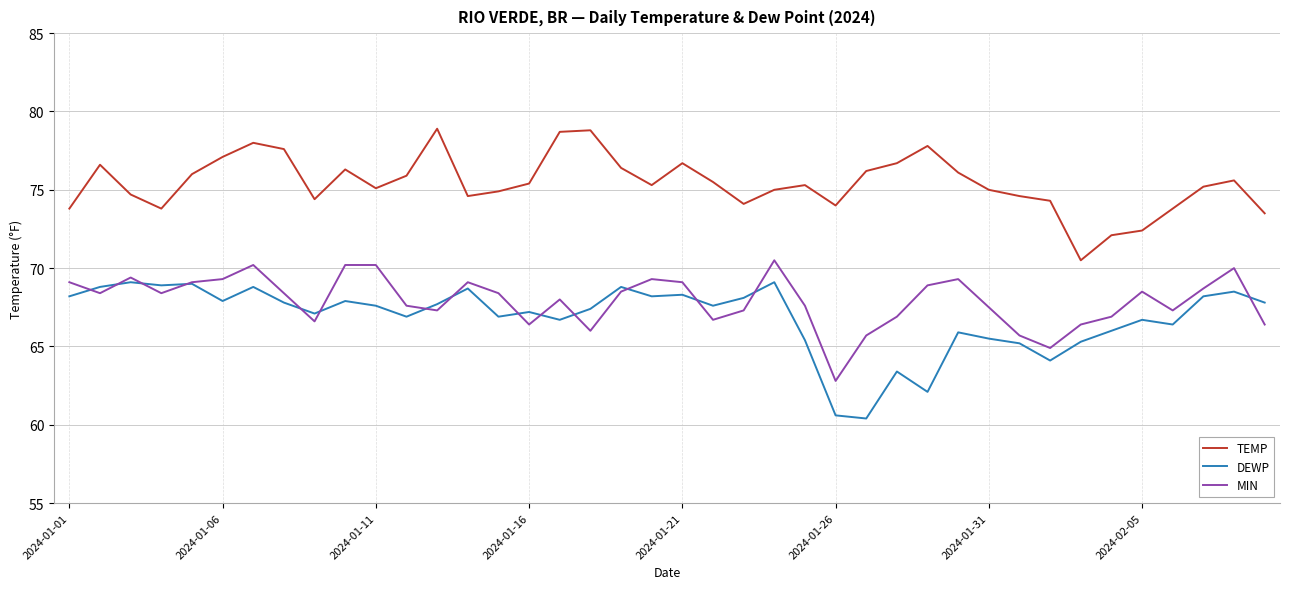

What is the maximum value shown in the chart?

78.9